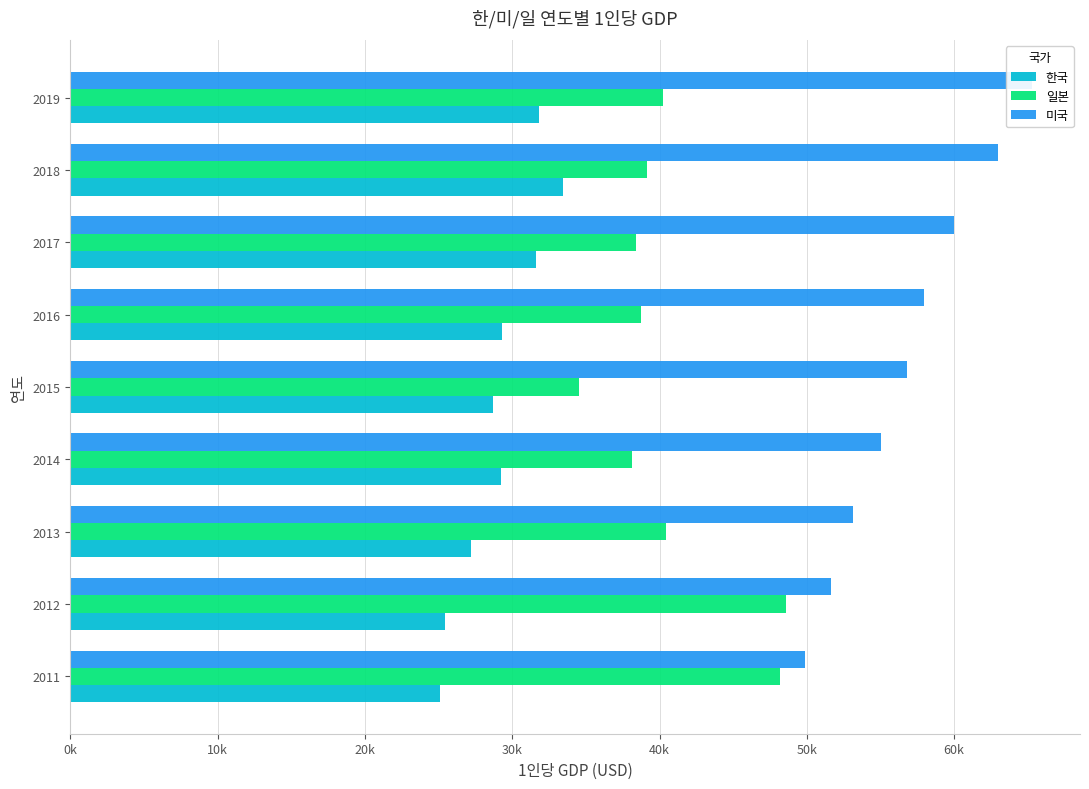

What is the sum of all 일본 values?

366413